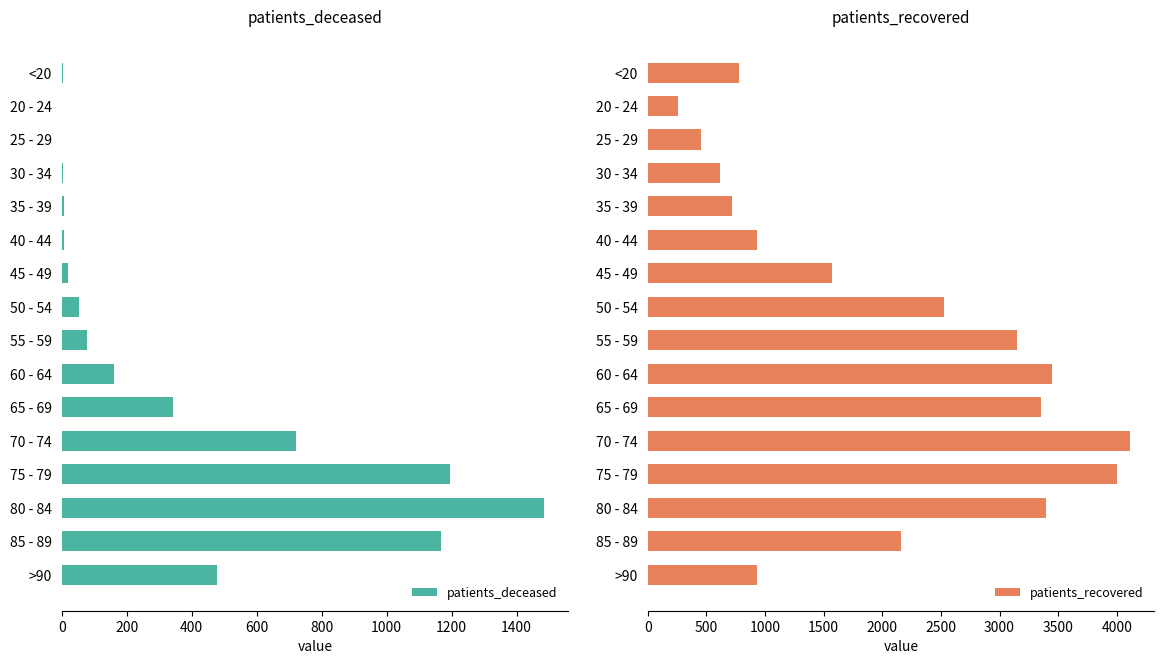

True or false: patients_recovered has a value of 440 at >90.

False